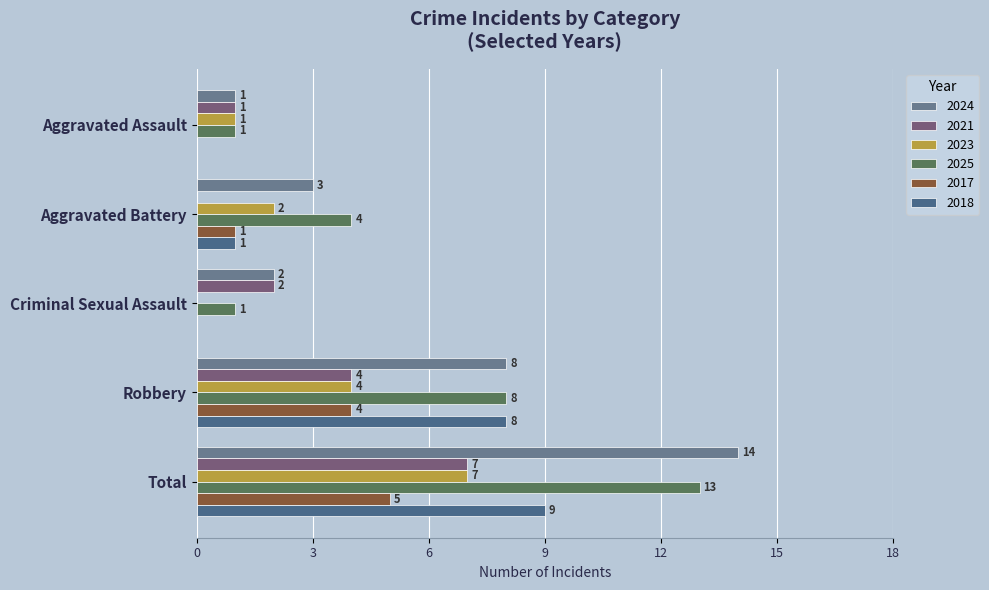

Where is 2023 nearest to the value 3?

Aggravated Battery